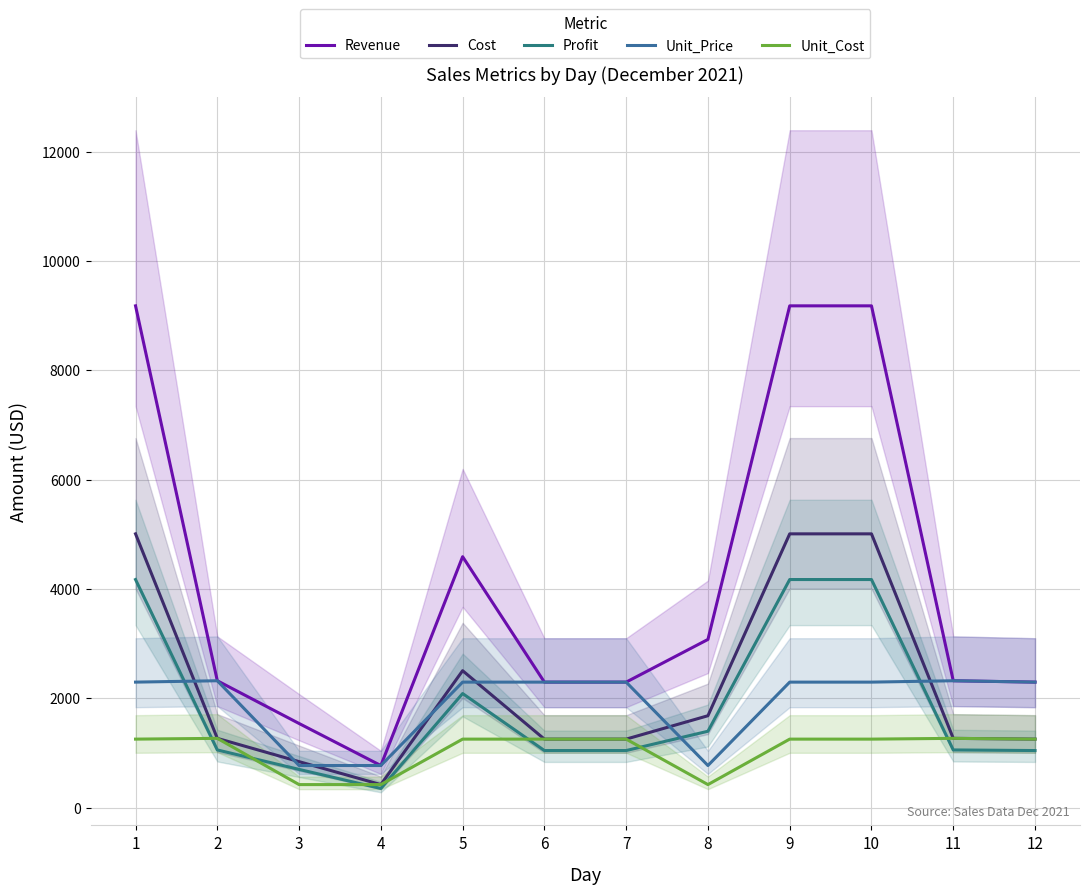

What is the value of the Profit point at the 11th from the left?

1054